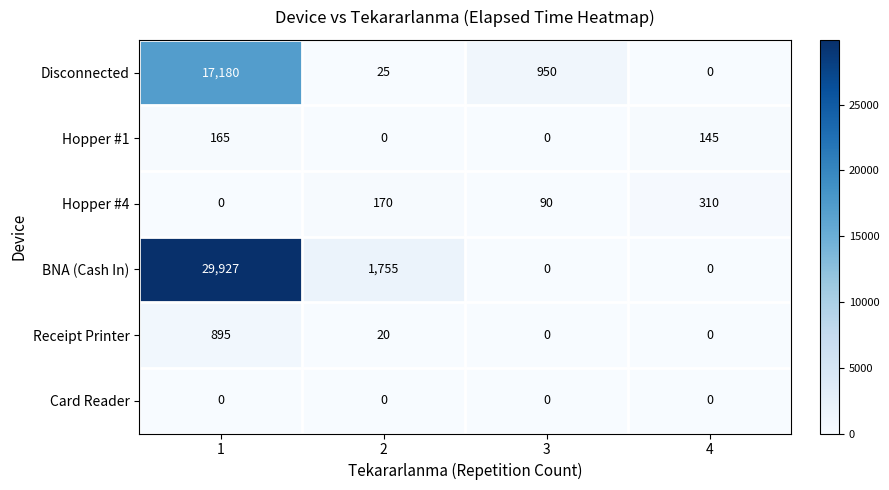

Reading left to right, list all the values displayed in this chart.

Disconnected: 1=17180	2=25	3=950	4=0
Hopper #1: 1=165	2=0	3=0	4=145
Hopper #4: 1=0	2=170	3=90	4=310
BNA (Cash In): 1=29927	2=1755	3=0	4=0
Receipt Printer: 1=895	2=20	3=0	4=0
Card Reader: 1=0	2=0	3=0	4=0